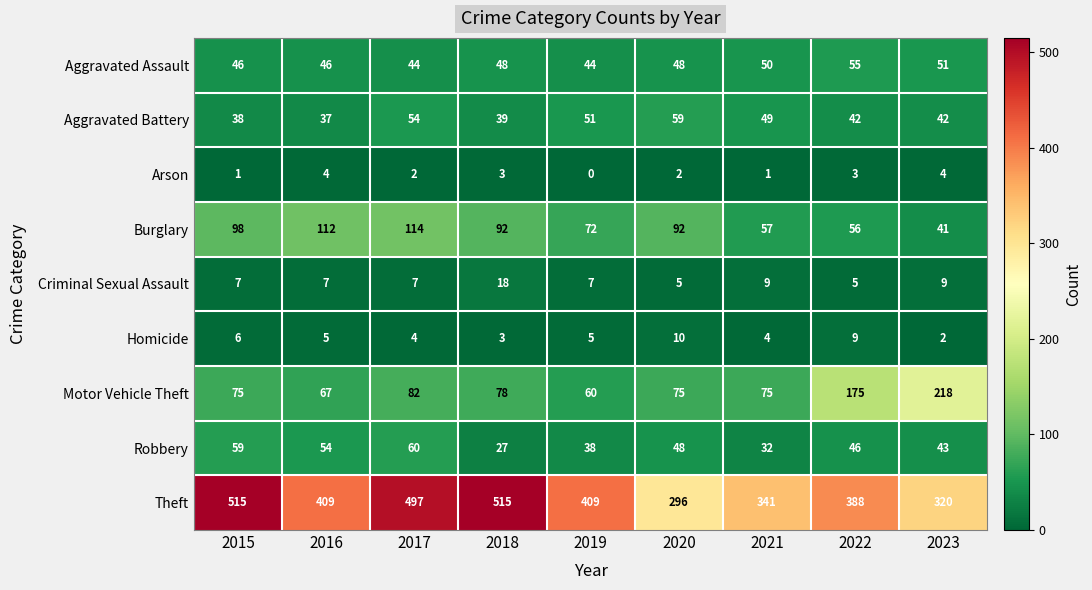

Which series changed the most between 2016 and 2023?

Motor Vehicle Theft